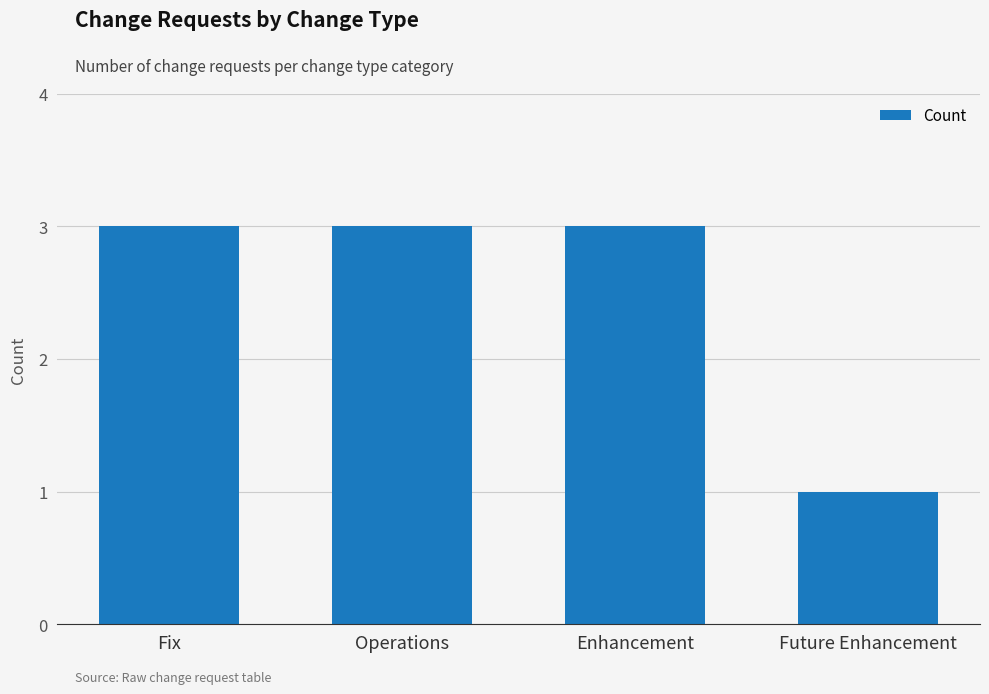

Approximately how many times larger is the value at Fix compared to Operations?

1.0